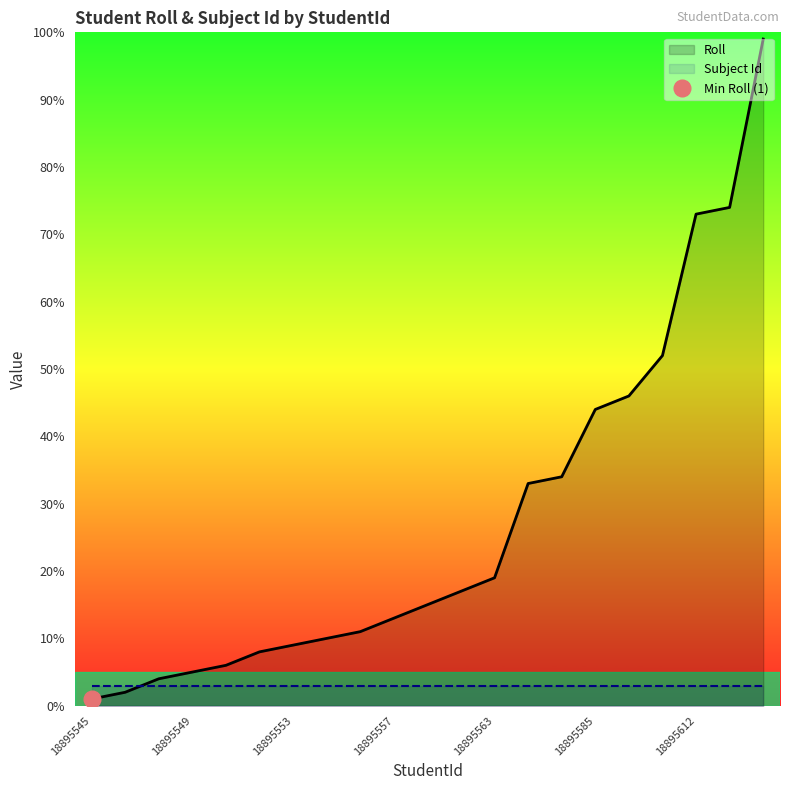

Read the Subject Id value at 18895557.

3